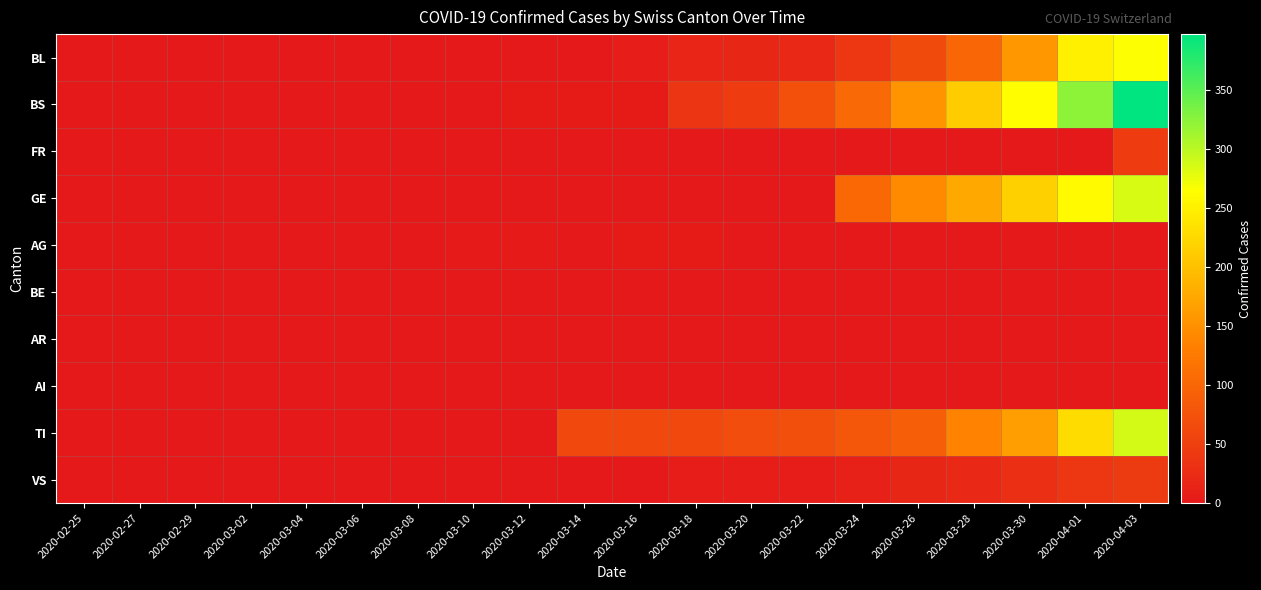

What is the difference between the highest and lowest values at 2020-03-26?

155